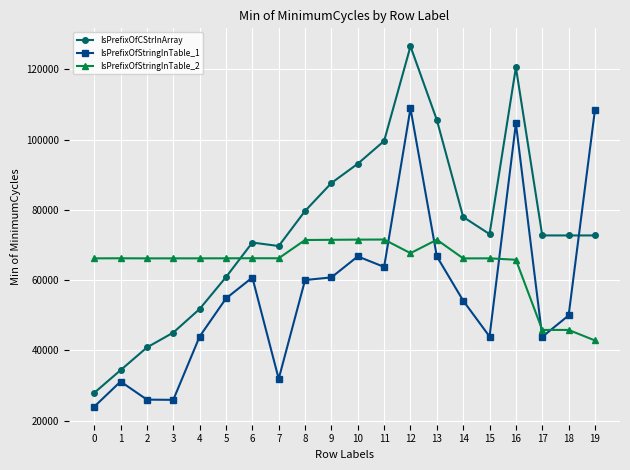

What is the difference between the maximum and minimum values in the IsPrefixOfStringInTable_1 series?

84942